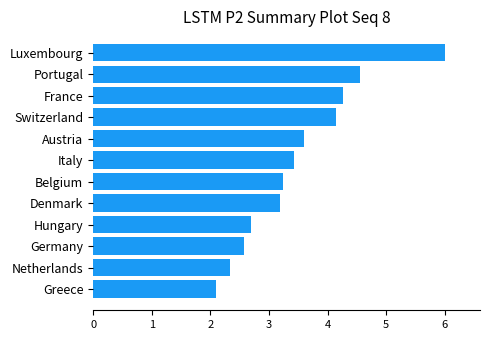

Count the number of values greater than 3.

8